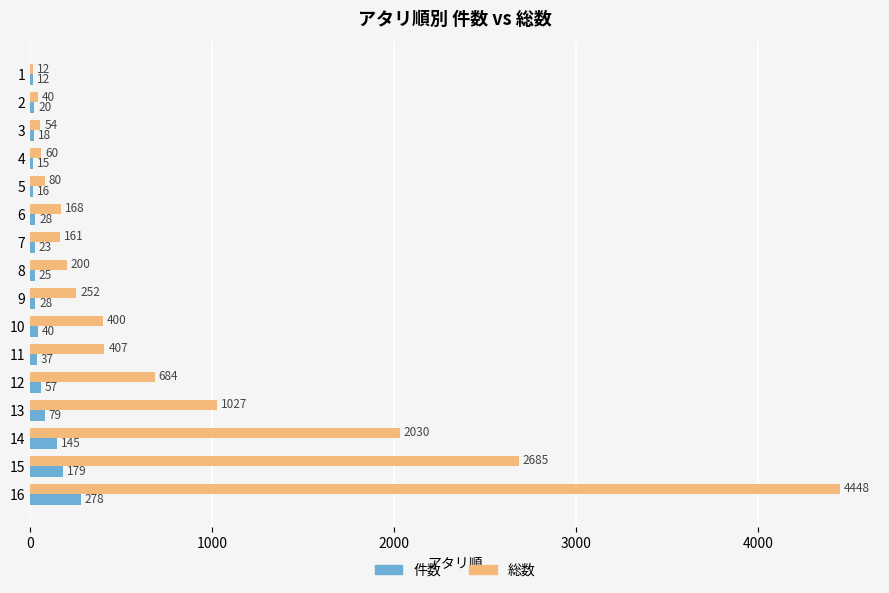

Read the 件数 value at 9.

28